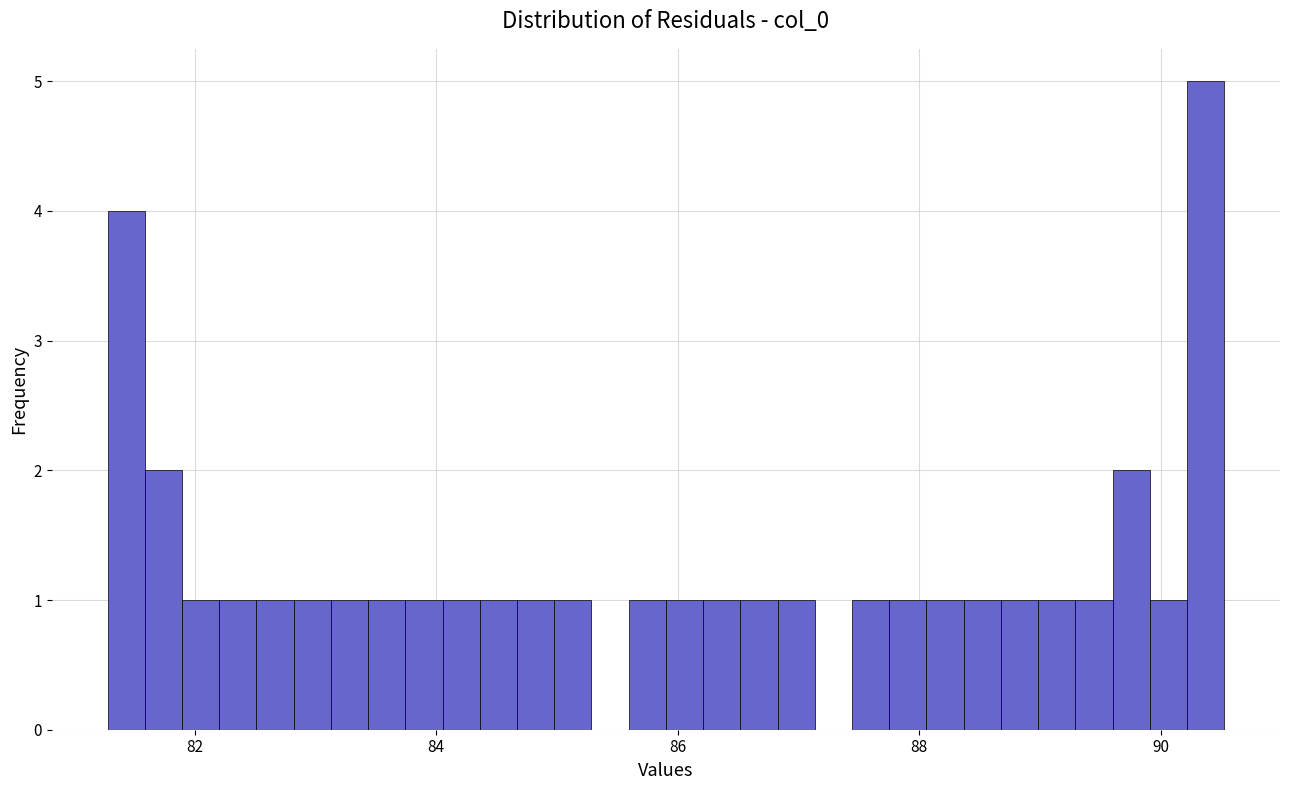

Around what value on the x-axis is the tallest bar? Give the approximate position of its centre, as read against the axis.

90.4